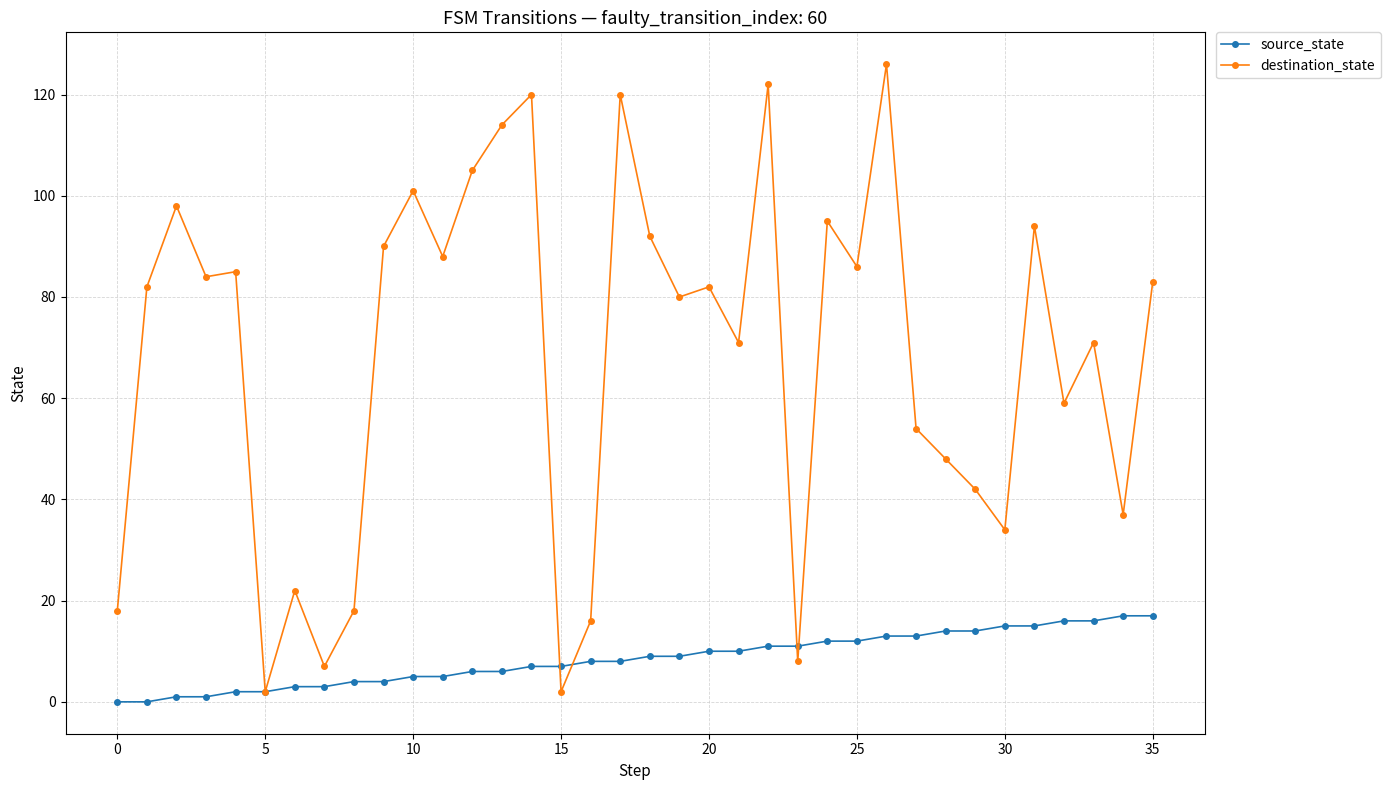

Which series has the largest total across all categories?

destination_state